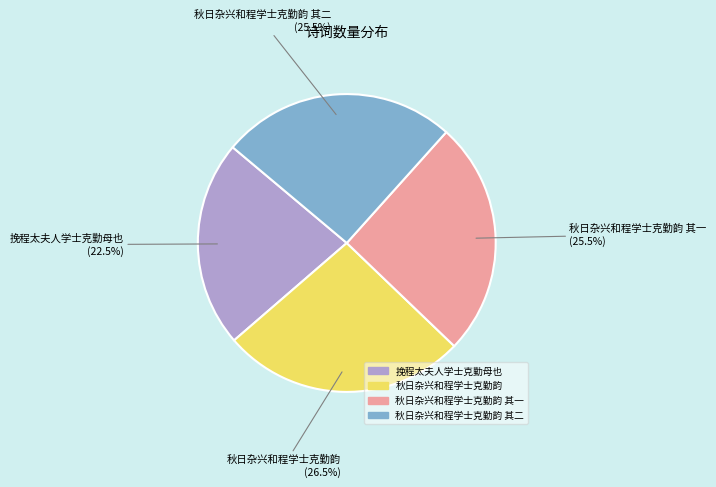

Is there a majority slice in this chart?

No